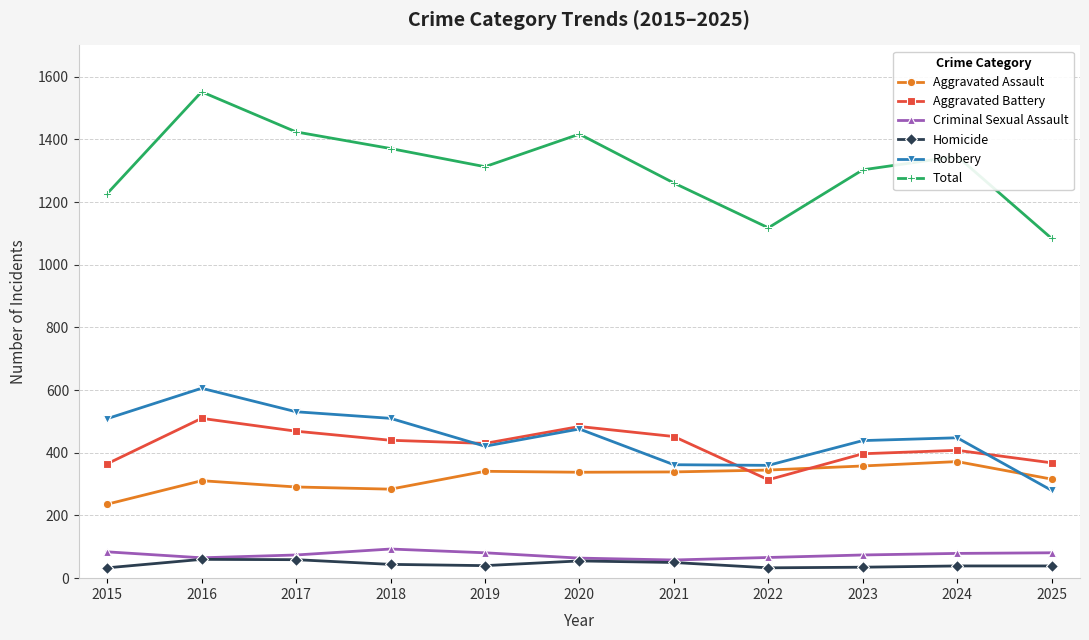

How many data points in Aggravated Battery are less than 430?

5